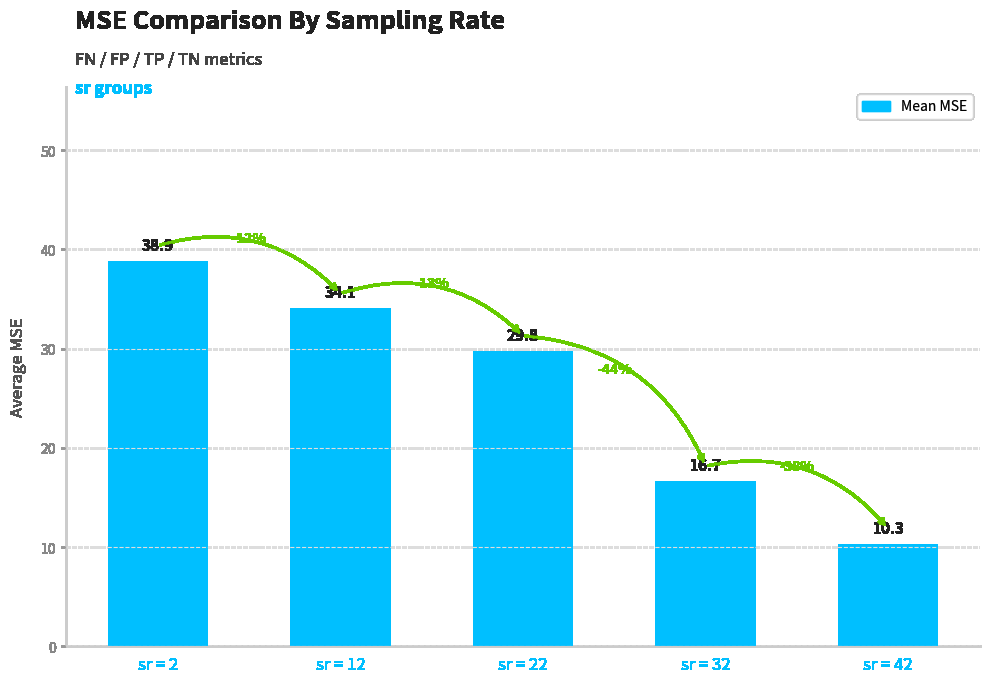

At which label is the value closest to 24?

sr = 22